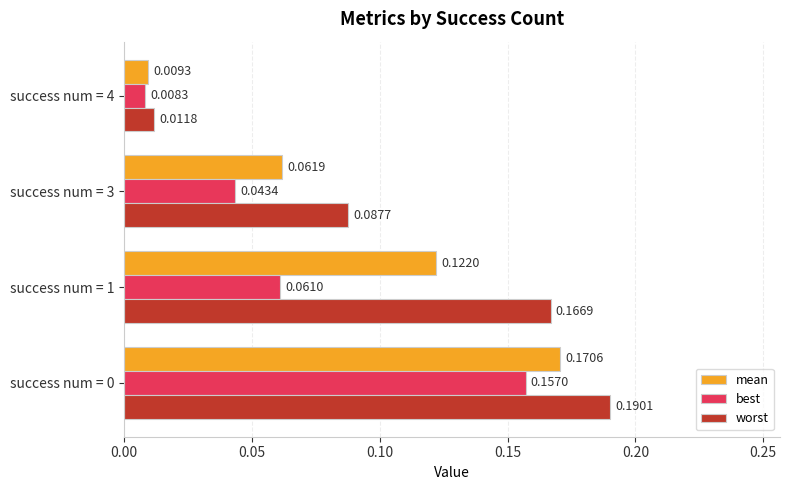

What is the sum of all mean values?

0.4